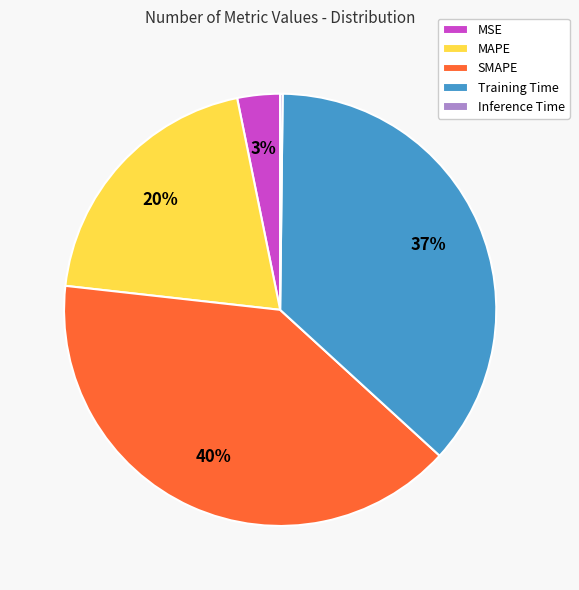

What is the largest slice in the pie chart?

SMAPE